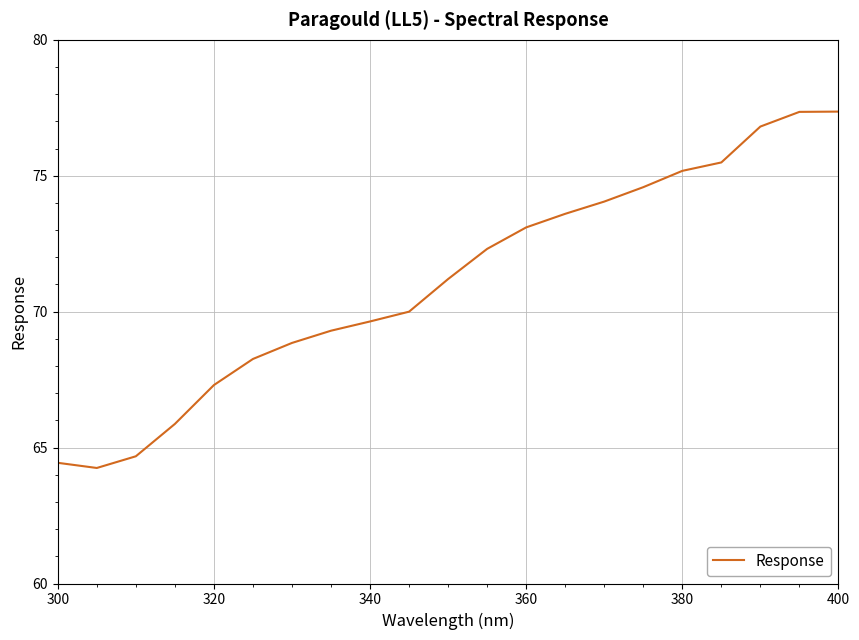

What is the maximum value shown in the chart?

77.4